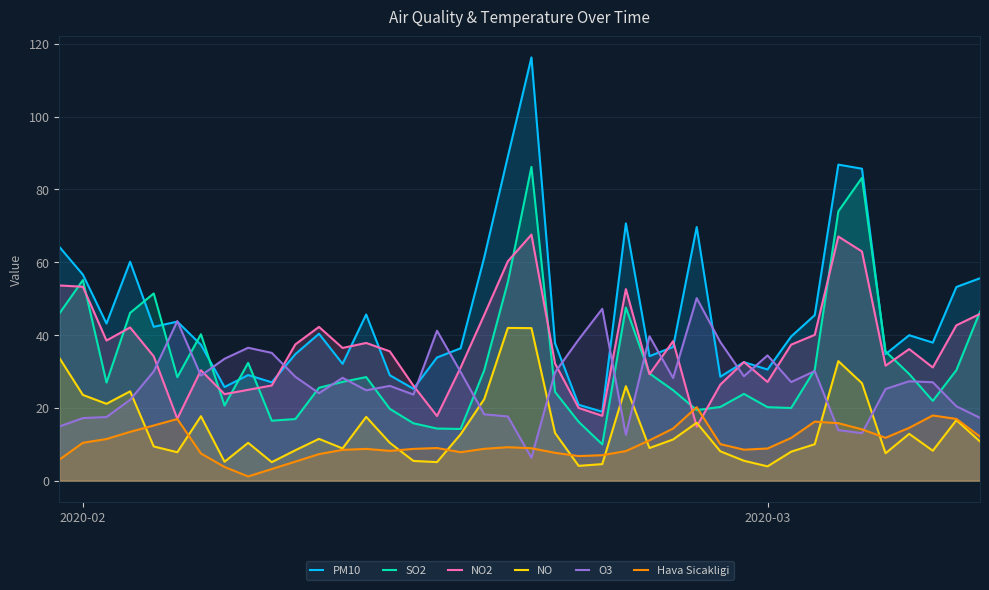

Which series has the widest spread of values?

PM10